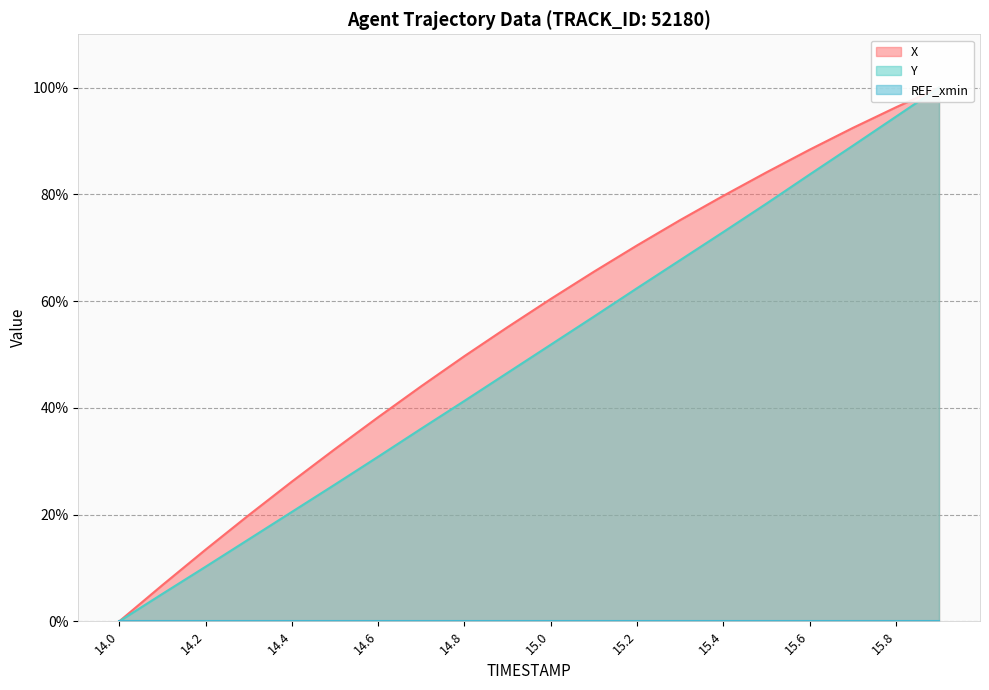

Where is Y nearest to the value 50?

15.0